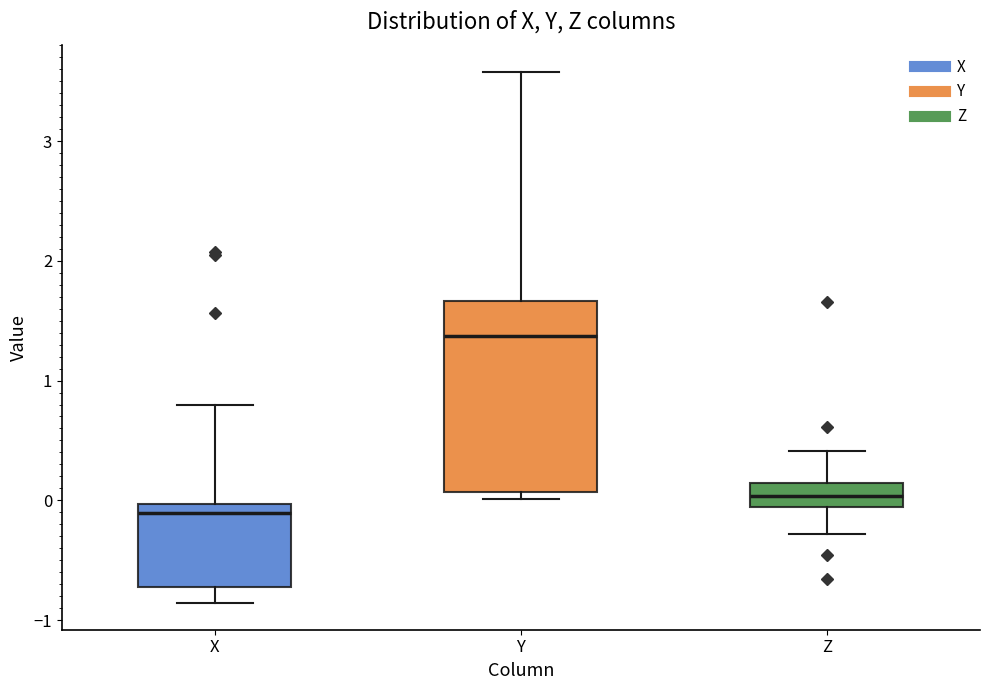

Which box is the tallest, from its lower edge to its upper edge?

Y